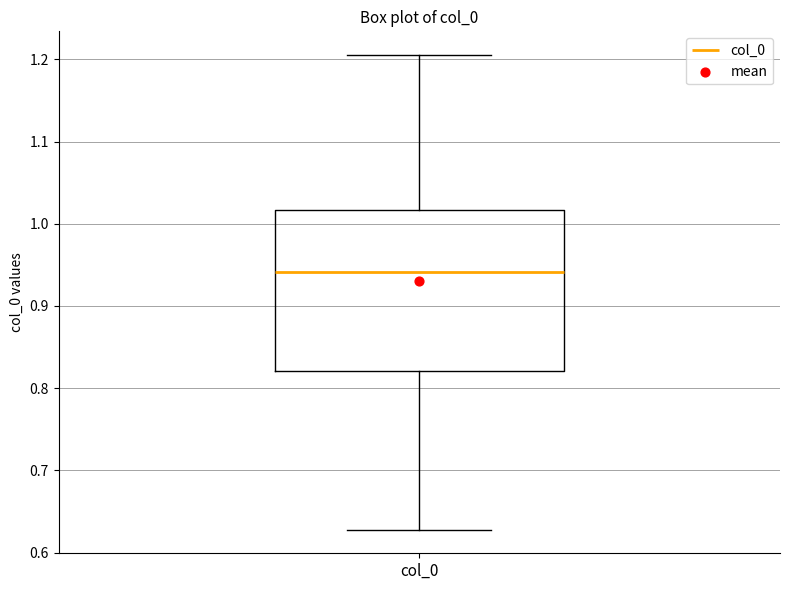

Read this box plot against the y-axis: the position of the median line, the range covered by the box, and the ends of both whiskers. The values are not printed on the chart, so give them approximately, as read against the axis.

median 0.94, box 0.82 to 1.02, whiskers 0.63 to 1.21